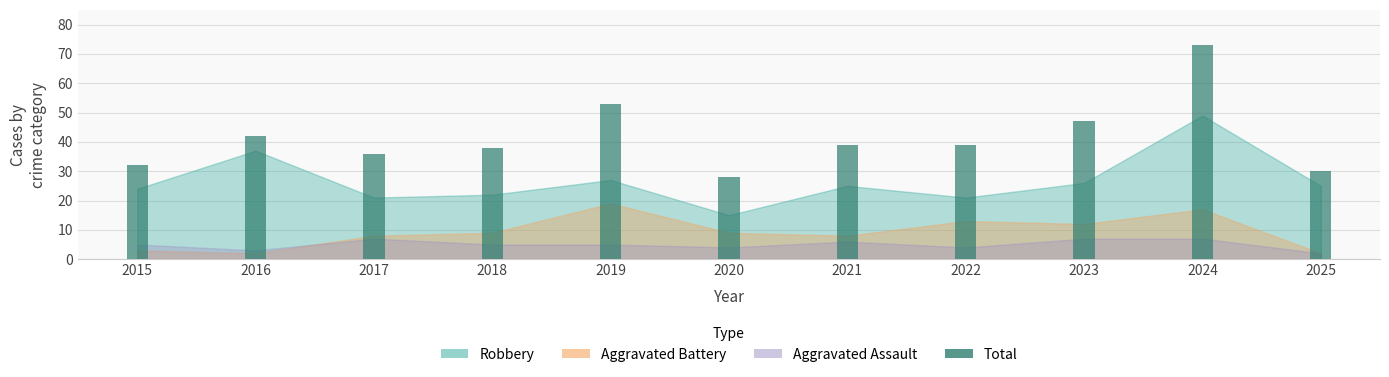

What is the change in value from 2020 to 2024?

+45